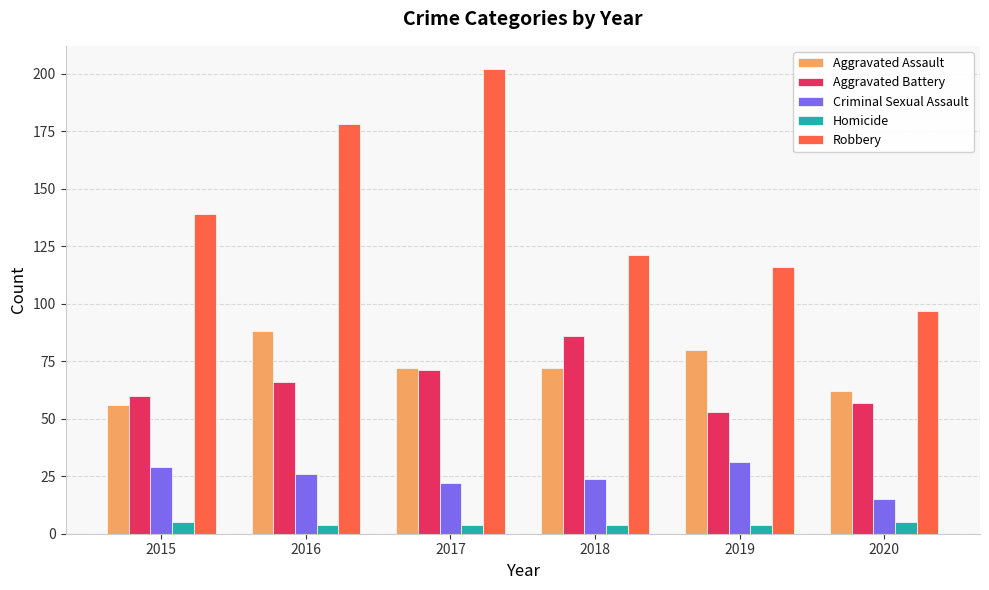

True or false: Robbery has a value of 97 at 2020.

True